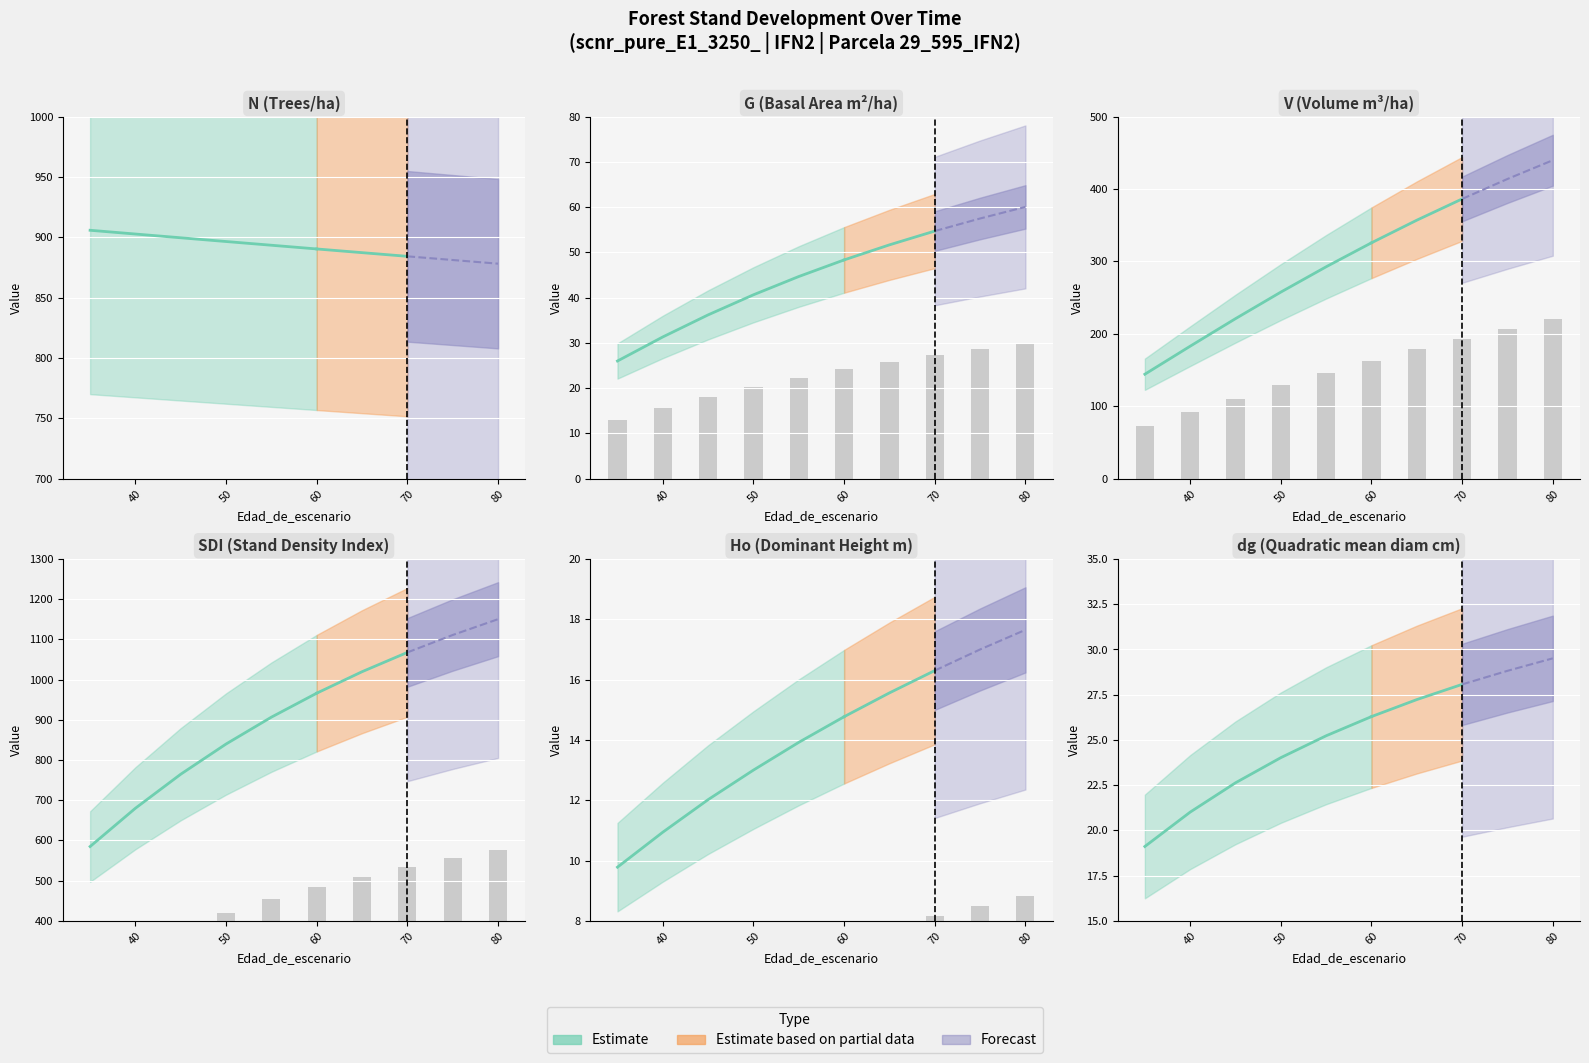

At which label does N reach its minimum?

80